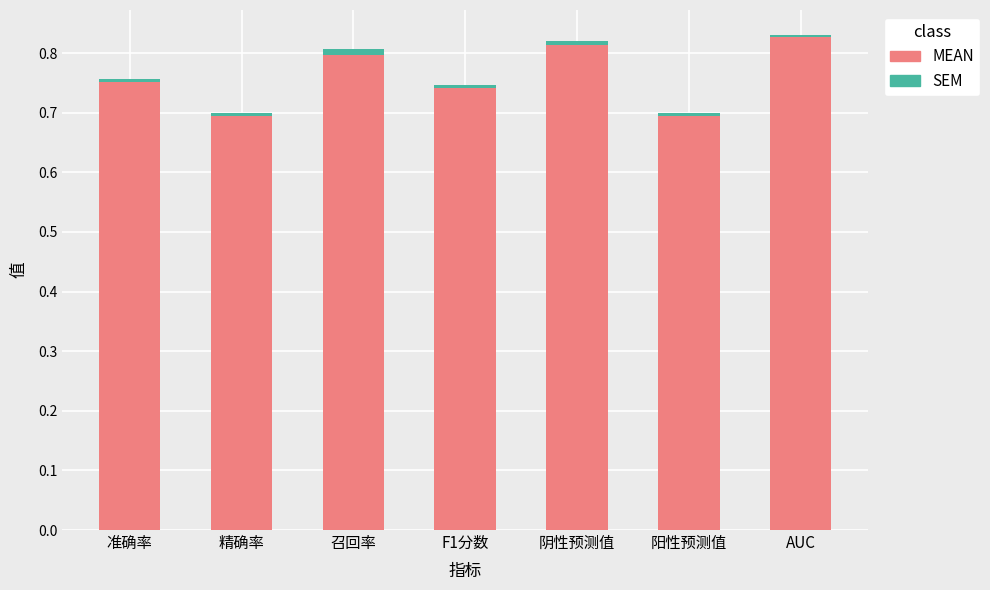

Is it true that MEAN equals 1.4 at AUC?

False